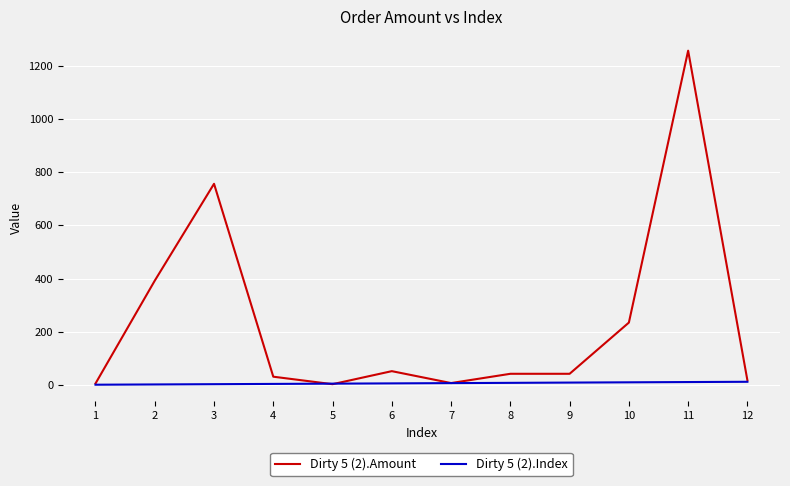

Which series has the widest spread of values?

Dirty 5 (2).Amount